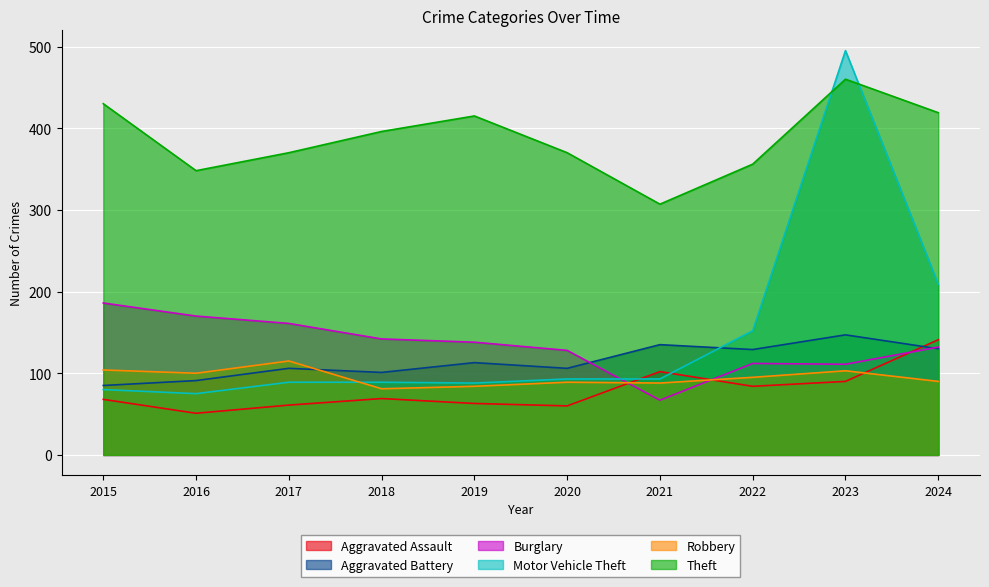

Is it true that Theft equals 419 at 2024?

True